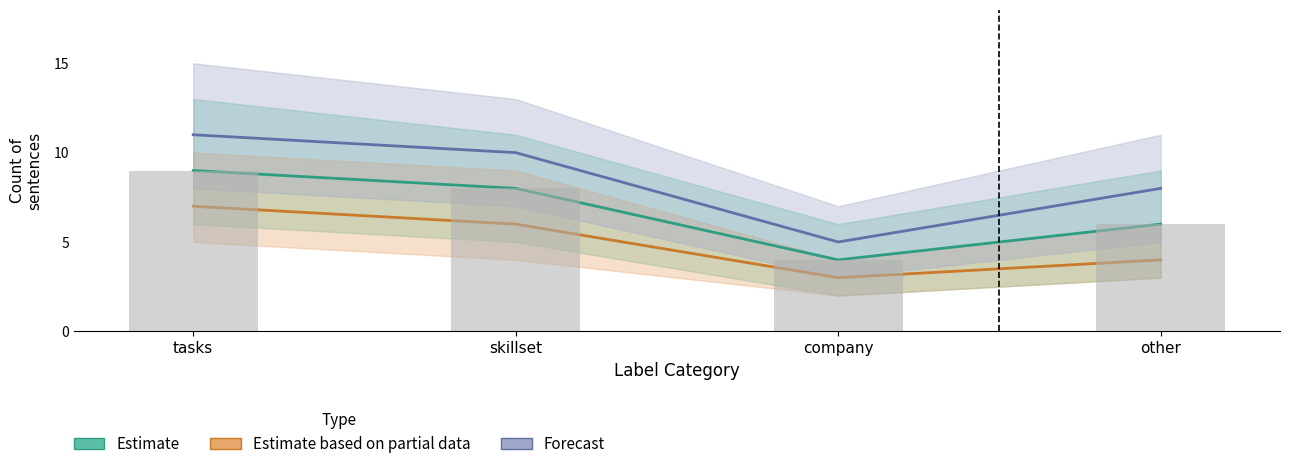

Which series has the largest range (max minus min)?

Forecast